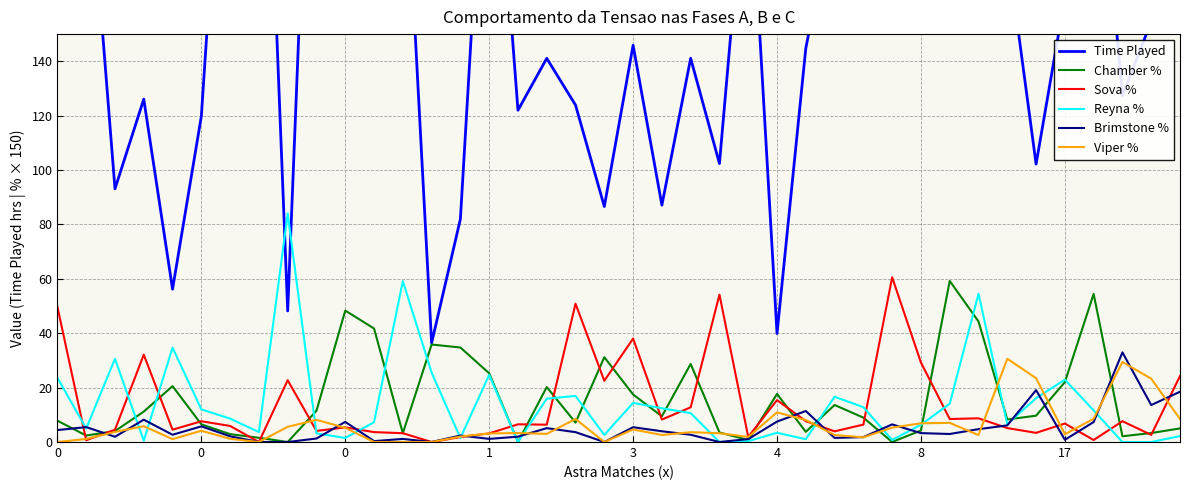

After their last crossing, which series has the higher values: Brimstone % or Reyna %?

Brimstone %